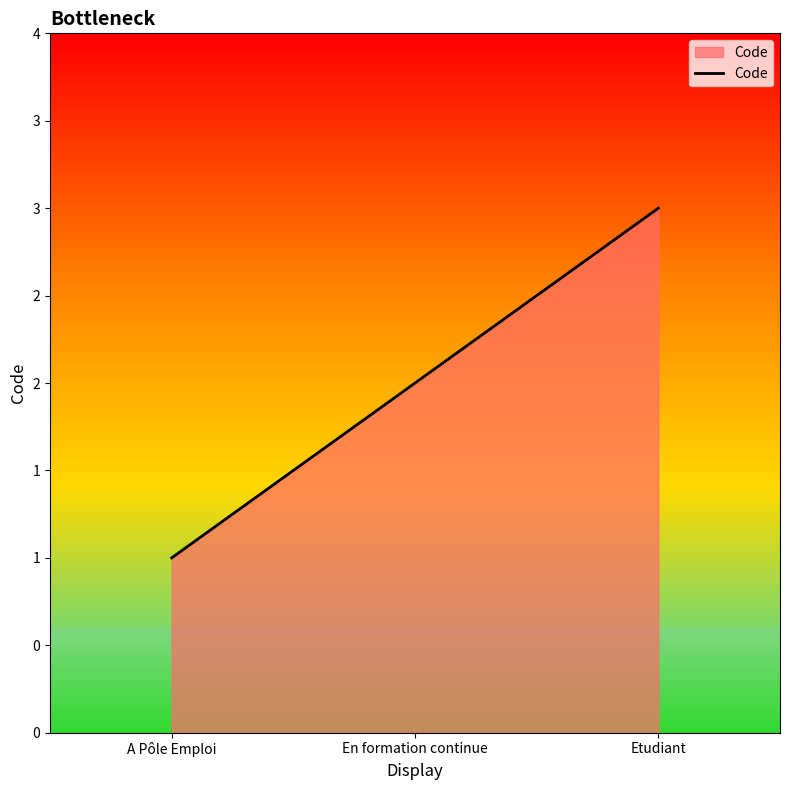

List the labels in order of value, largest first.

Etudiant, En formation continue, A Pôle Emploi